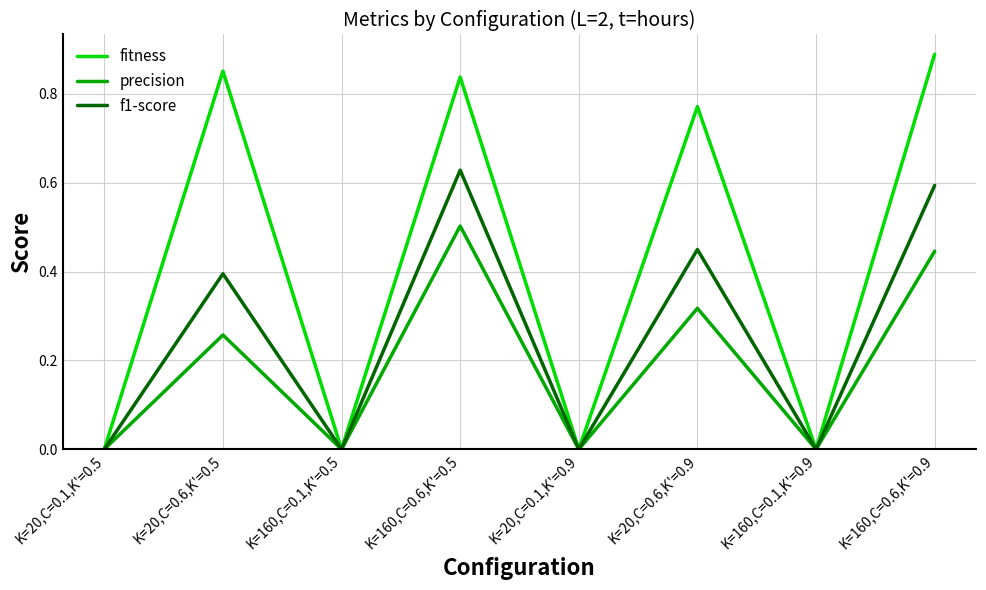

The fitness series shows 0.0 at K=160,C=0.1,K'=0.9. True or false?

True